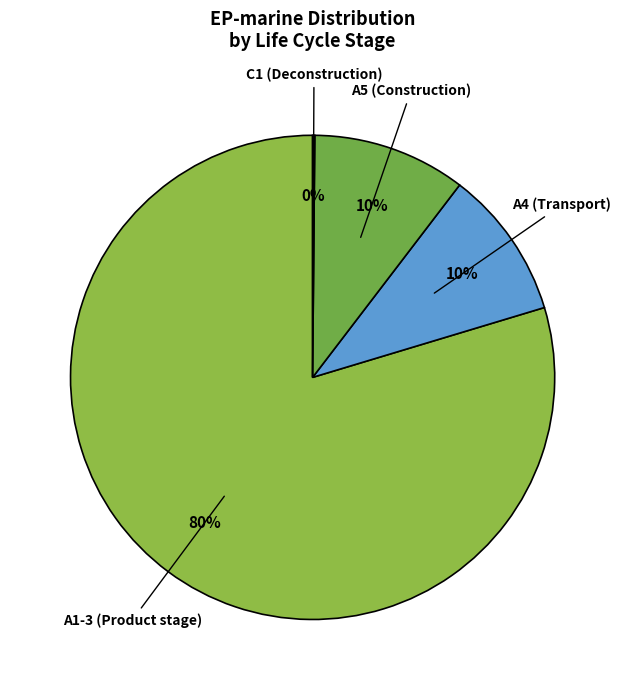

Which category has the biggest portion of the pie?

A1-3 (Product stage)